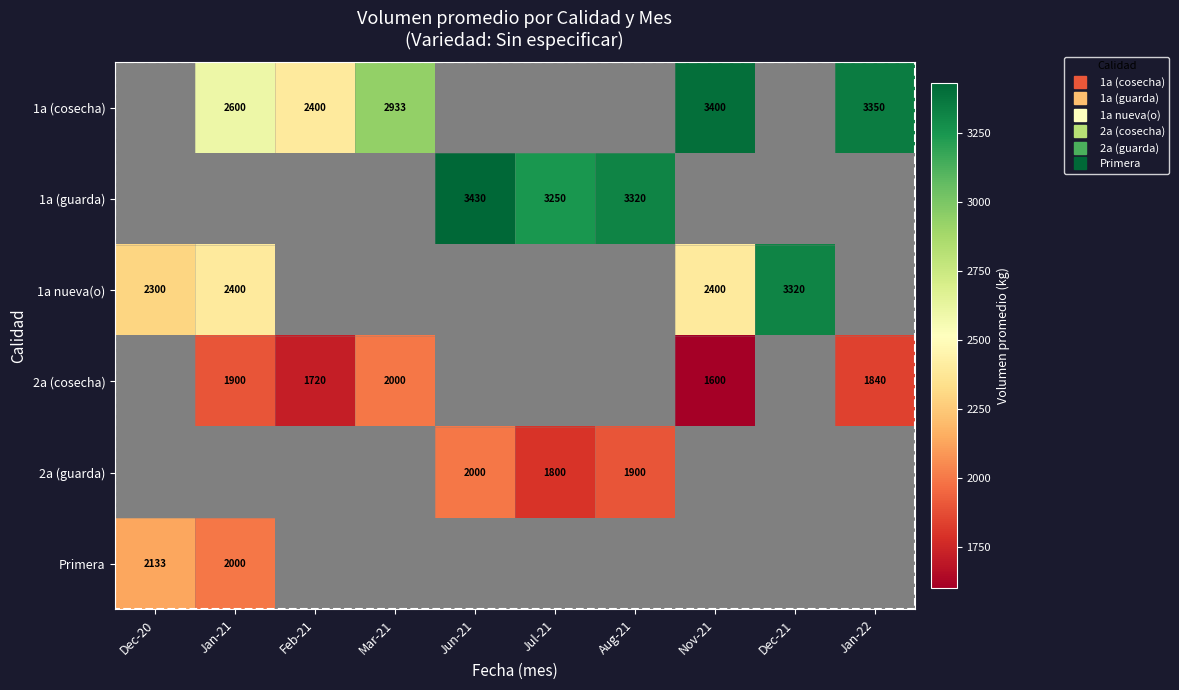

Which series has the widest spread of values?

1a nueva(o)